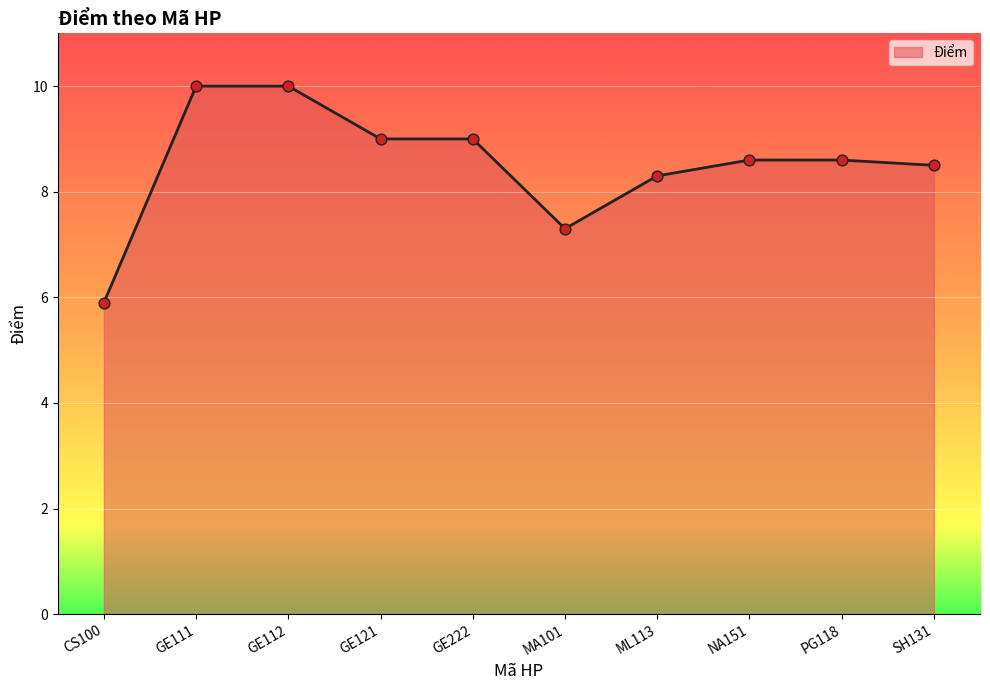

Between GE112 and SH131, which is larger?

GE112